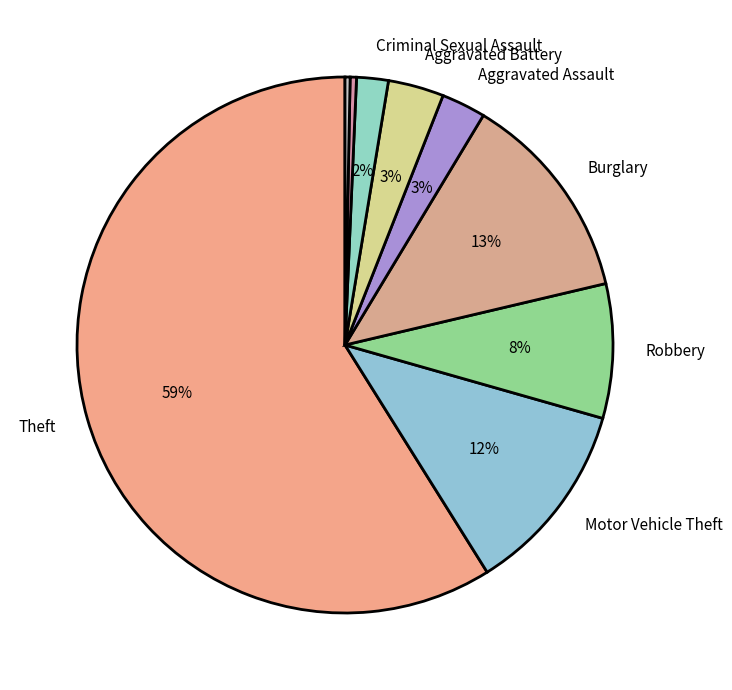

How many slices are in this pie chart?

9